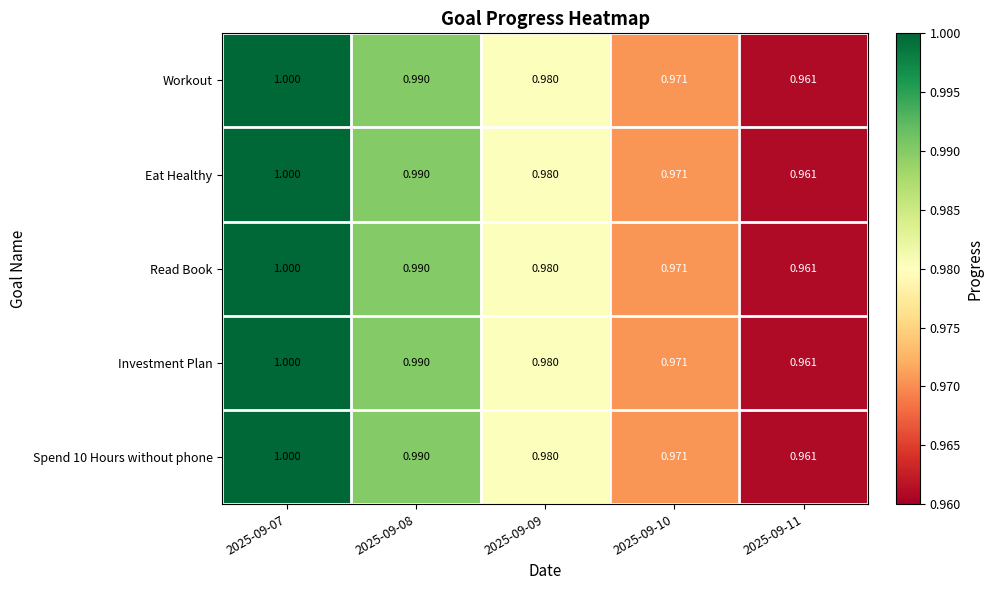

At how many categories does at least one series exceed 0?

5